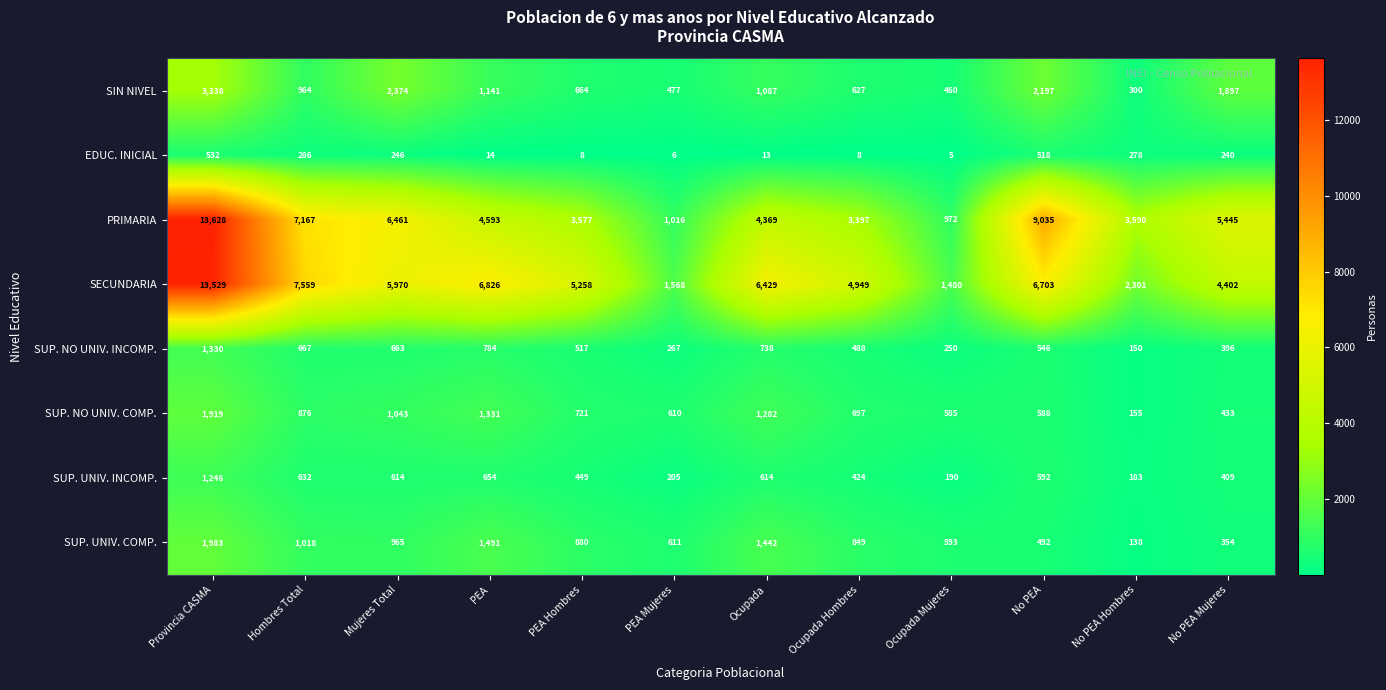

At which category is the sum across all series the highest?

Provincia CASMA